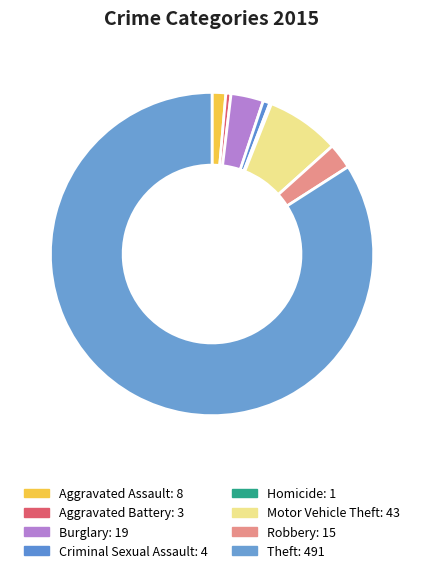

True or false: Theft accounts for 84% of the total.

True